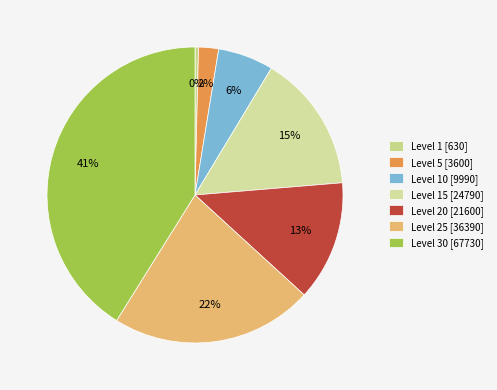

Is there any slice that represents more than half of the pie?

No